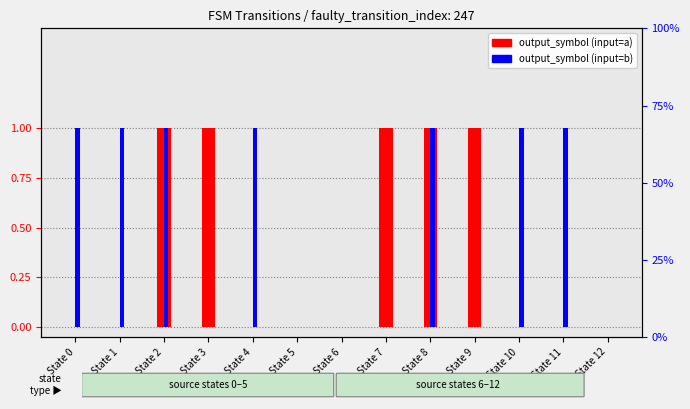

What is the difference between the maximum and minimum values in the output_symbol (input=b) series?

1